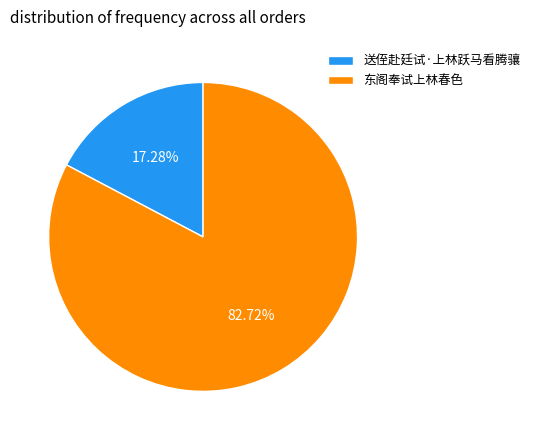

True or false: 东阁奉试上林春色 accounts for 83% of the total.

True